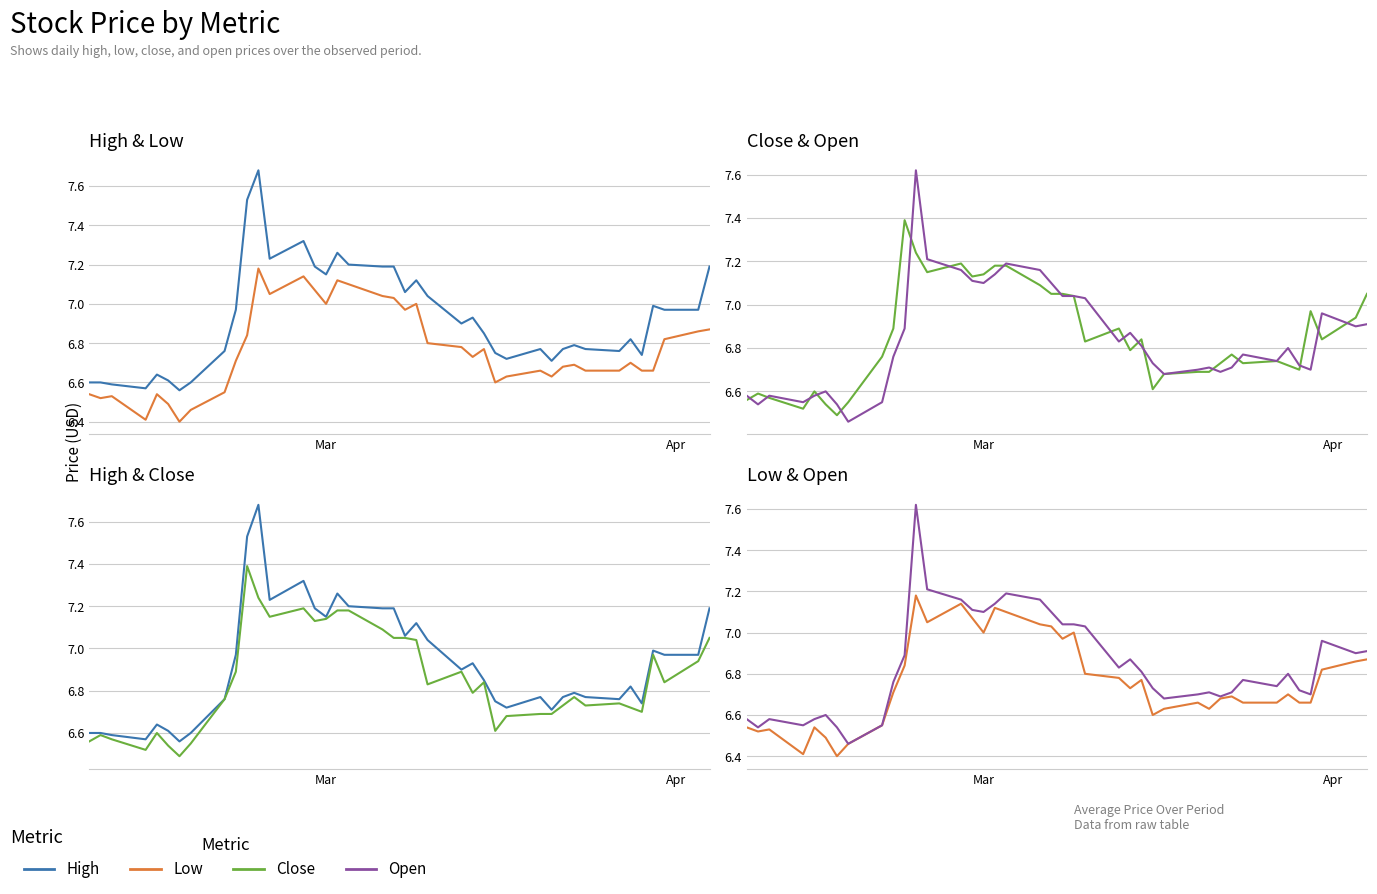

Reading right to left, what are all the values shown in this chart?

High: 7.2	7.0	7.0	7.0	6.7	6.8	6.8	6.8	6.8	6.8	6.7	6.8	6.7	6.8	6.8	6.9	6.9	7.0	7.1	7.1	7.2	7.2	7.2	7.3	7.2	7.2	7.3	7.2	7.7	7.5	7.0	6.8	6.6	6.6	6.6	6.6	6.6	6.6	6.6	6.6
Low: 6.9	6.9	6.8	6.7	6.7	6.7	6.7	6.7	6.7	6.7	6.6	6.7	6.6	6.6	6.8	6.7	6.8	6.8	7.0	7.0	7.0	7.0	7.1	7.1	7.0	7.1	7.1	7.0	7.2	6.8	6.7	6.5	6.5	6.4	6.5	6.5	6.4	6.5	6.5	6.5
Close: 7.0	6.9	6.8	7.0	6.7	6.7	6.7	6.7	6.8	6.7	6.7	6.7	6.7	6.6	6.8	6.8	6.9	6.8	7.0	7.0	7.0	7.1	7.2	7.2	7.1	7.1	7.2	7.2	7.2	7.4	6.9	6.8	6.5	6.5	6.5	6.6	6.5	6.6	6.6	6.6
Open: 6.9	6.9	7.0	6.7	6.7	6.8	6.7	6.8	6.7	6.7	6.7	6.7	6.7	6.7	6.8	6.9	6.8	7.0	7.0	7.0	7.1	7.2	7.2	7.1	7.1	7.1	7.2	7.2	7.6	6.9	6.8	6.5	6.5	6.5	6.6	6.6	6.5	6.6	6.5	6.6